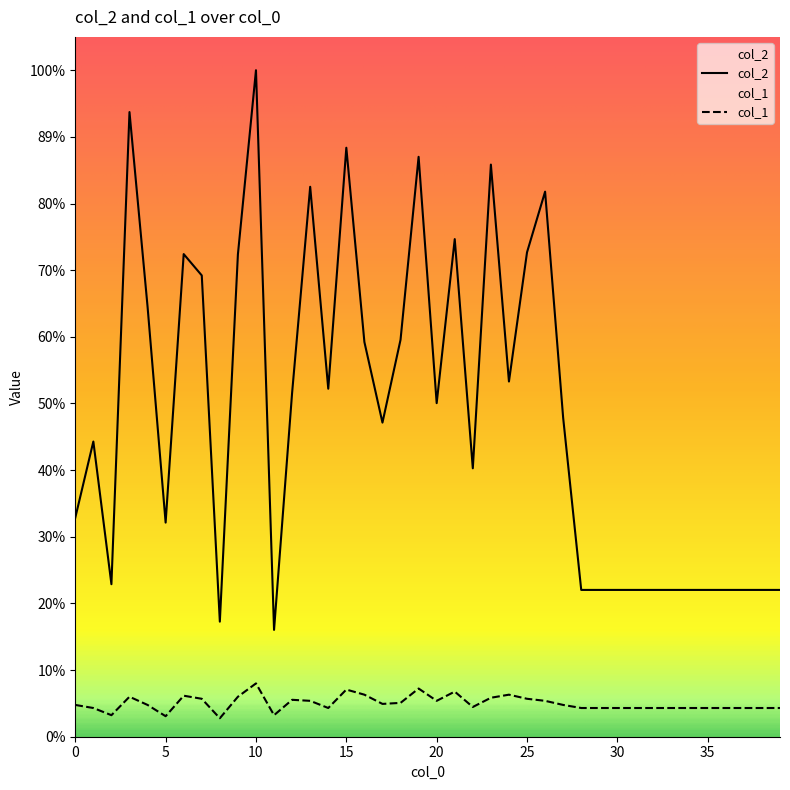

Rank the series by their average value, from lowest to highest.

col_1, col_2